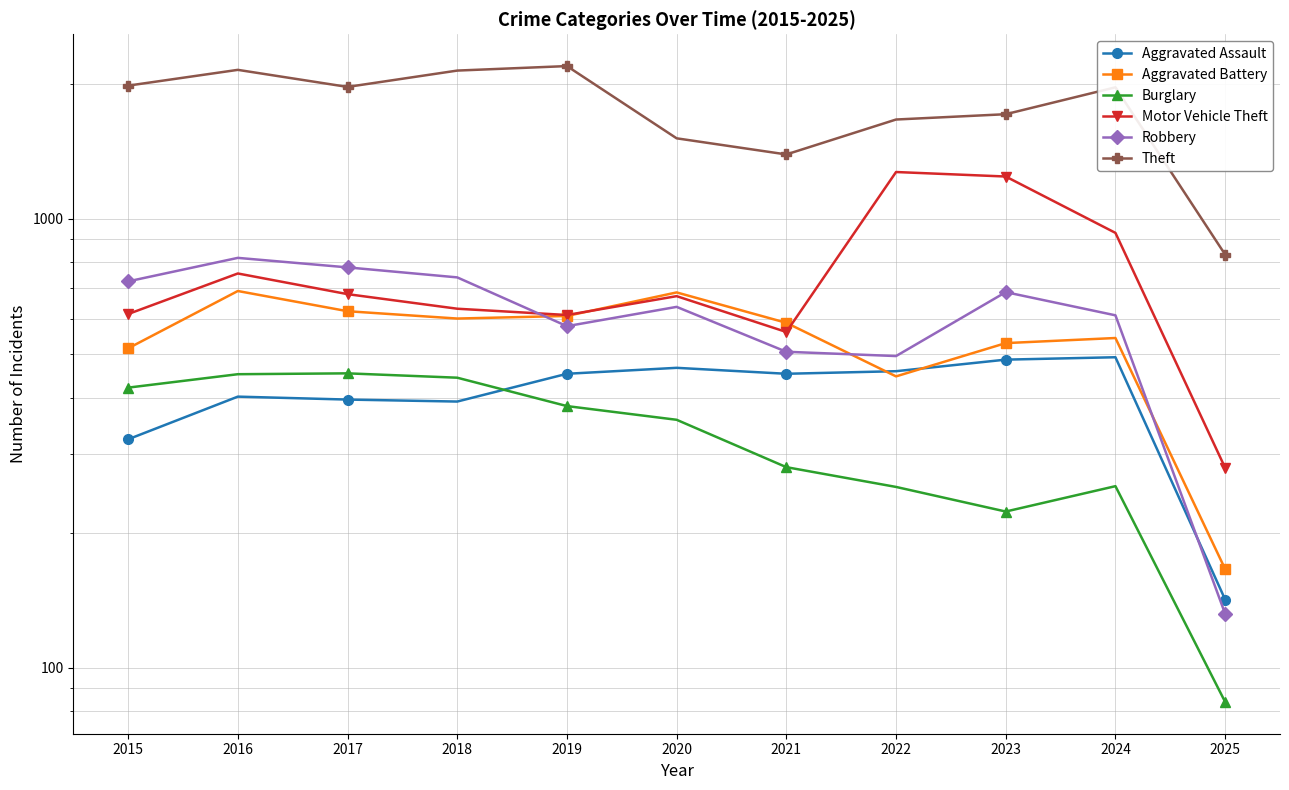

Is the value of Burglary at 2020 greater than the value of Robbery at 2019?

No